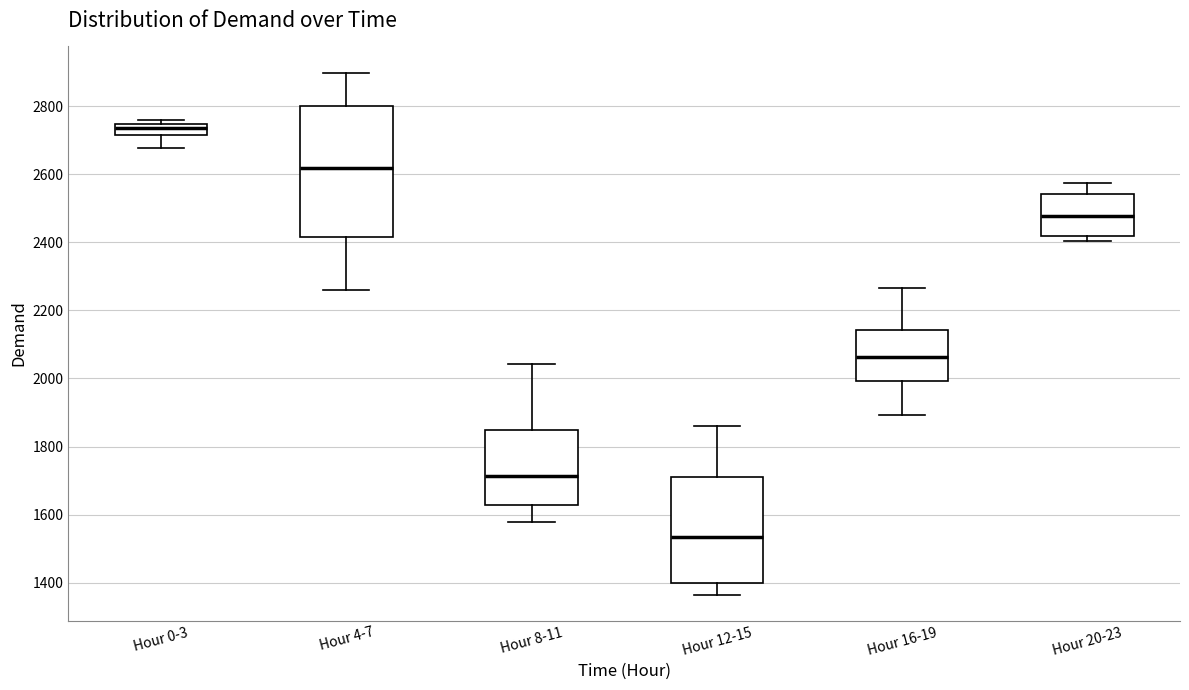

Which box is the tallest, from its lower edge to its upper edge?

Hour 4-7